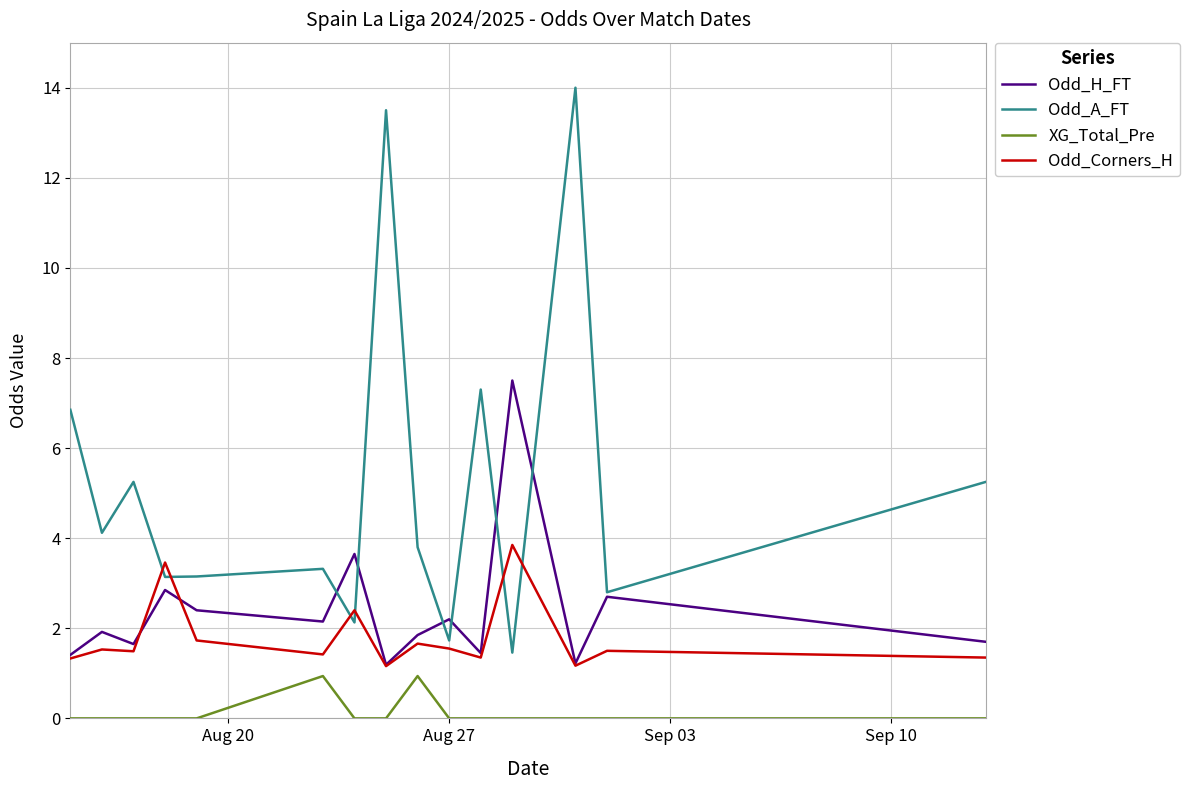

Rank the series by their maximum value, from highest to lowest.

Odd_A_FT, Odd_H_FT, Odd_Corners_H, XG_Total_Pre